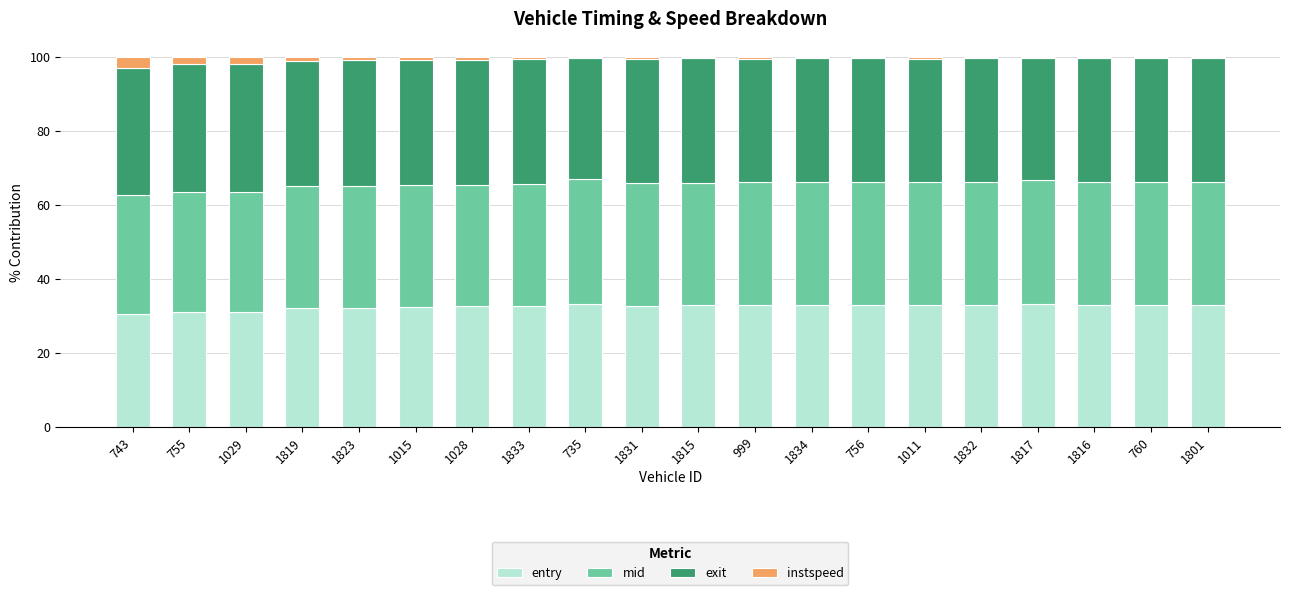

What is the highest value of the entry series?

33.3